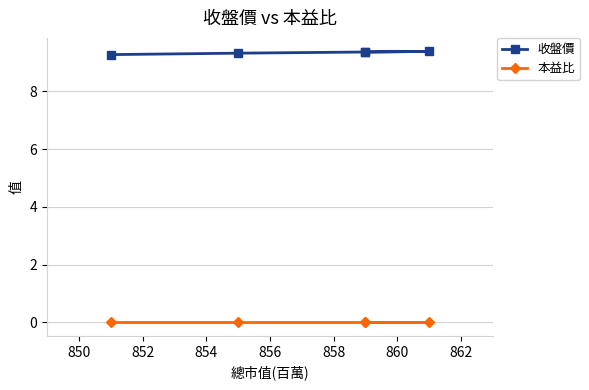

What is the value of the 收盤價 point at the 2nd from the left?

9.3